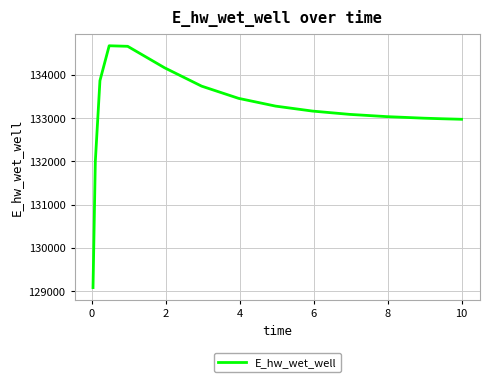

What is the difference between the maximum and minimum values?

5585.0